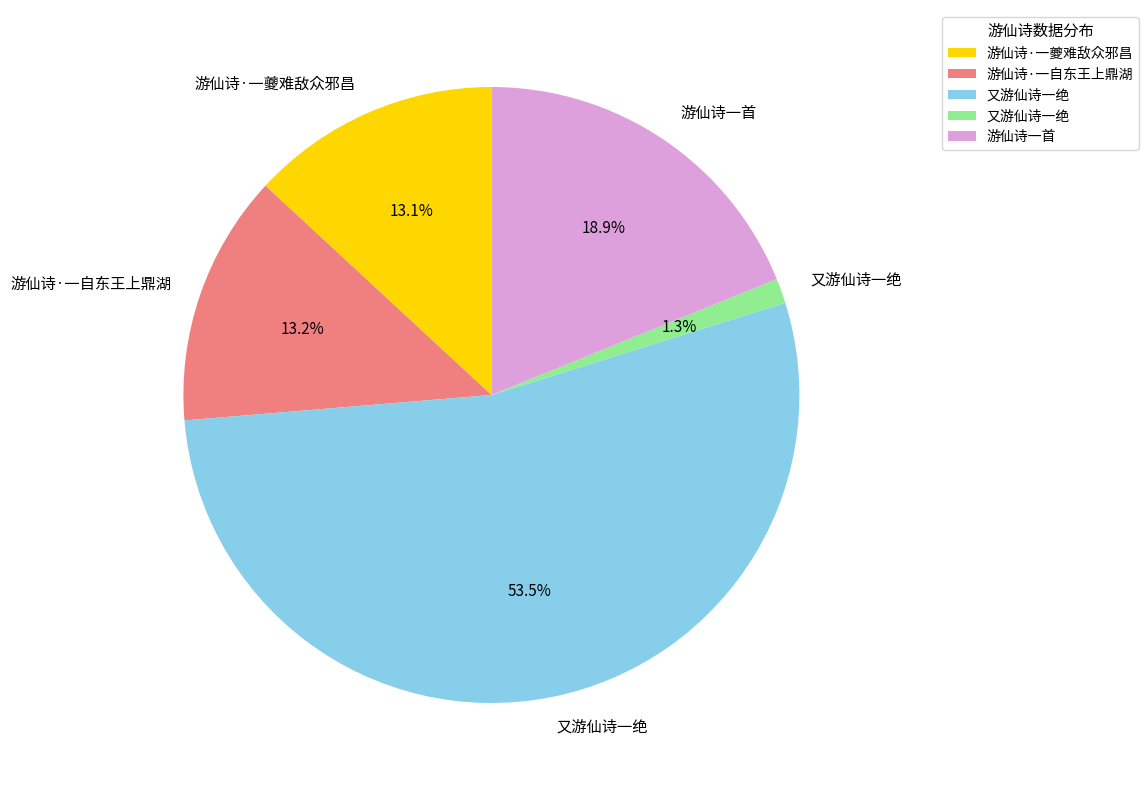

Is there any slice that represents more than half of the pie?

Yes